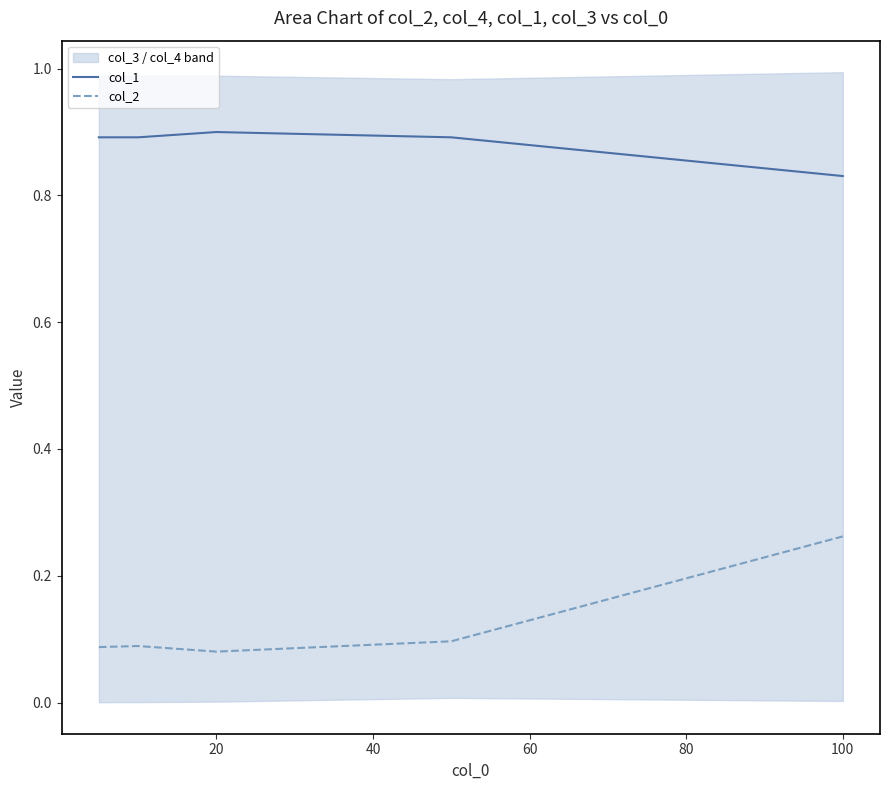

True or false: col_1 and col_2 intersect in this chart.

False